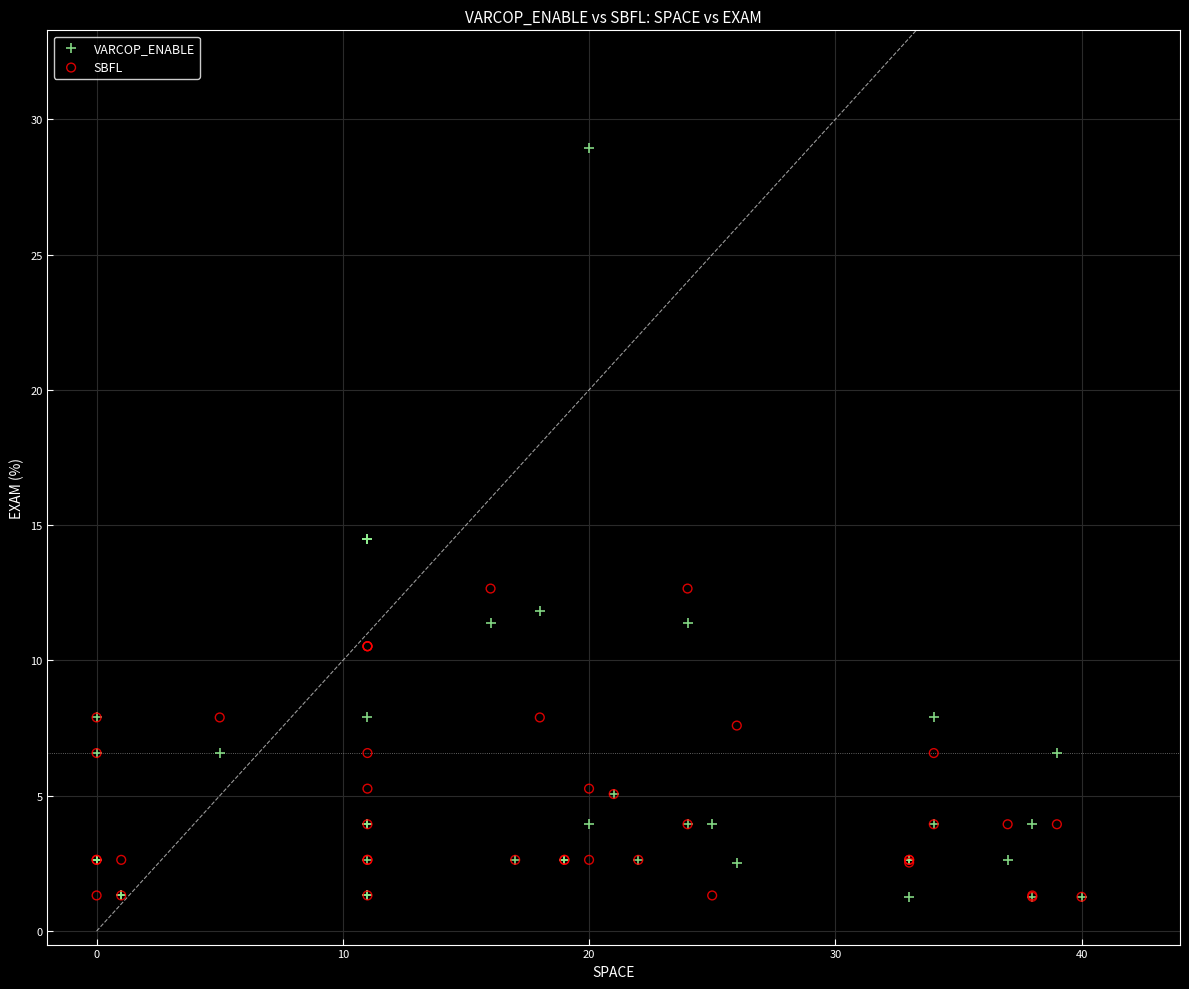

What are all the series names shown in the legend?

VARCOP_ENABLE, SBFL